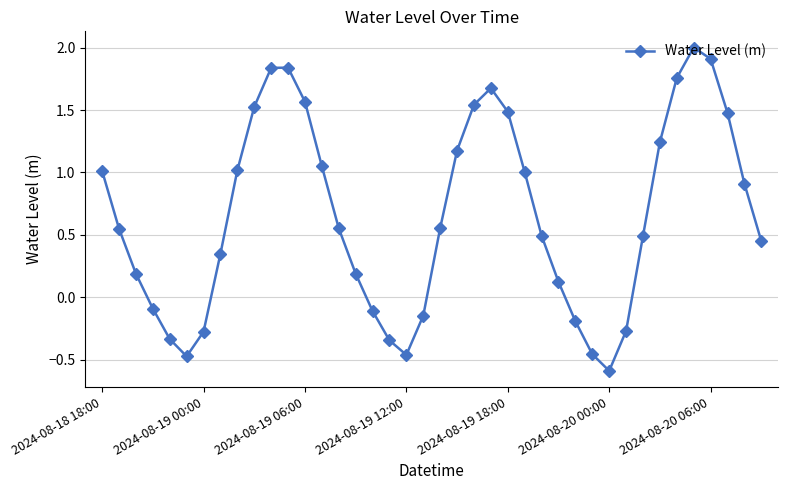

How many positive values are there?

28